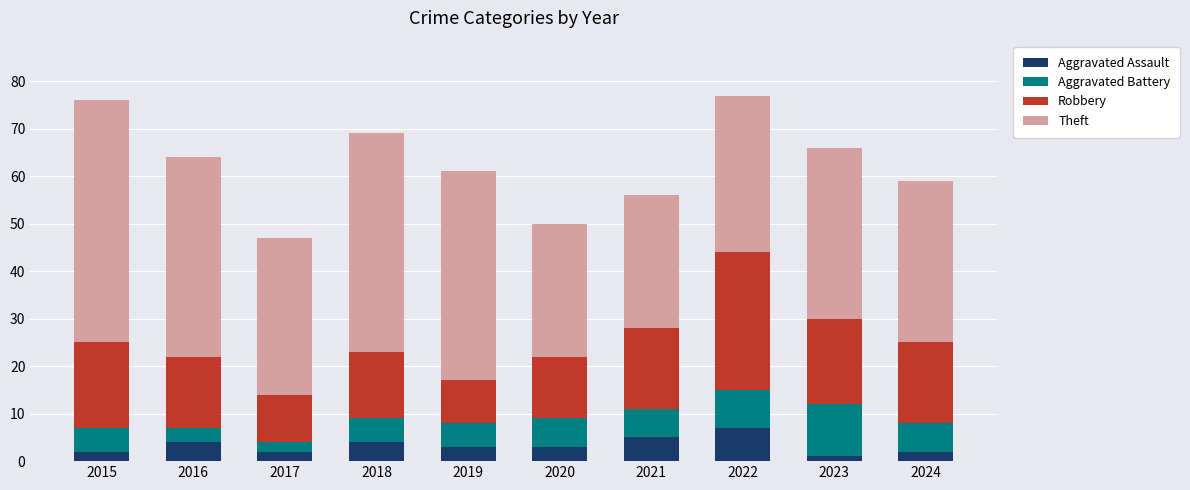

What is the average value of the Aggravated Assault series?

3